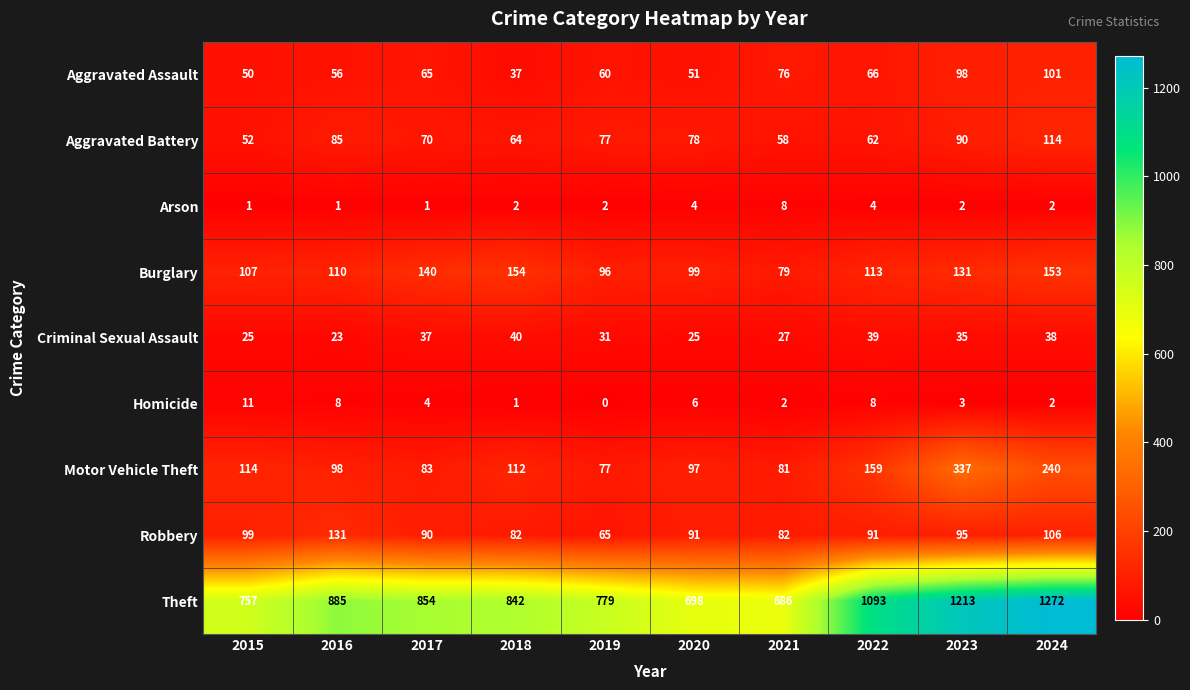

True or false: Motor Vehicle Theft has a value of 370 at 2024.

False